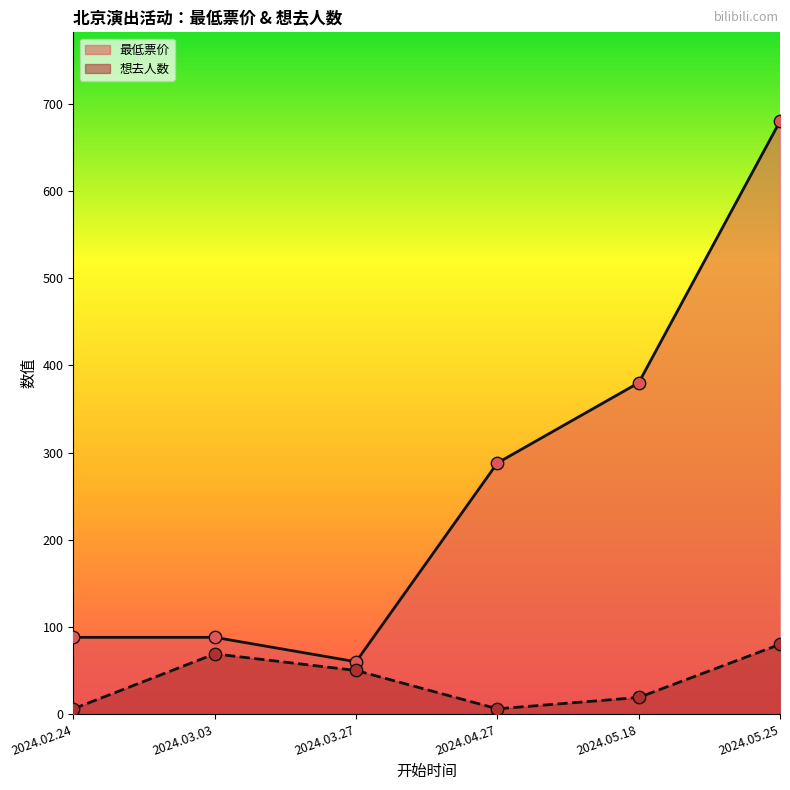

Which series reaches the maximum Y coordinate?

最低票价